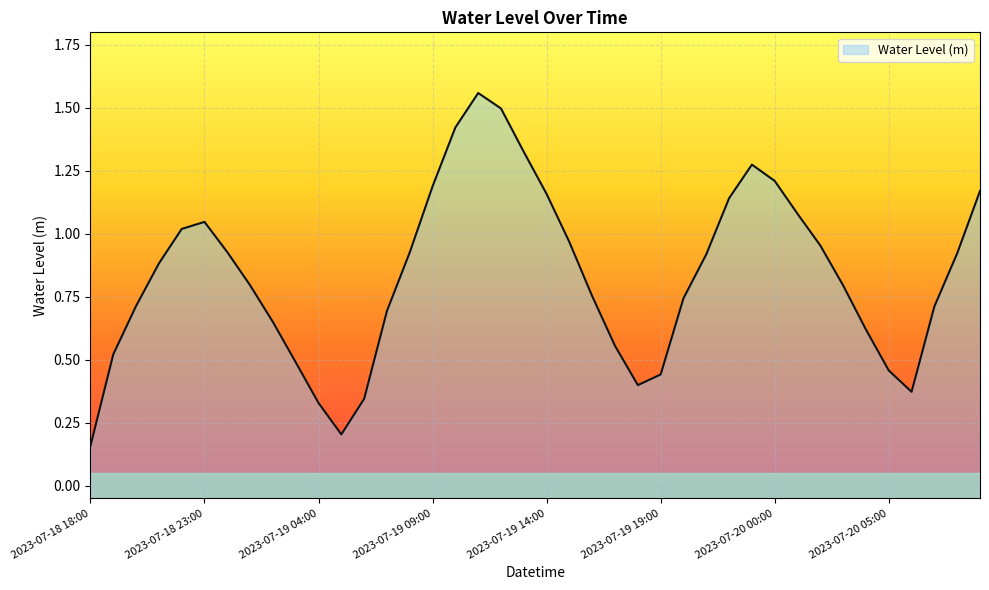

At which category does the chart reach its minimum across all series?

2023-07-18 18:00